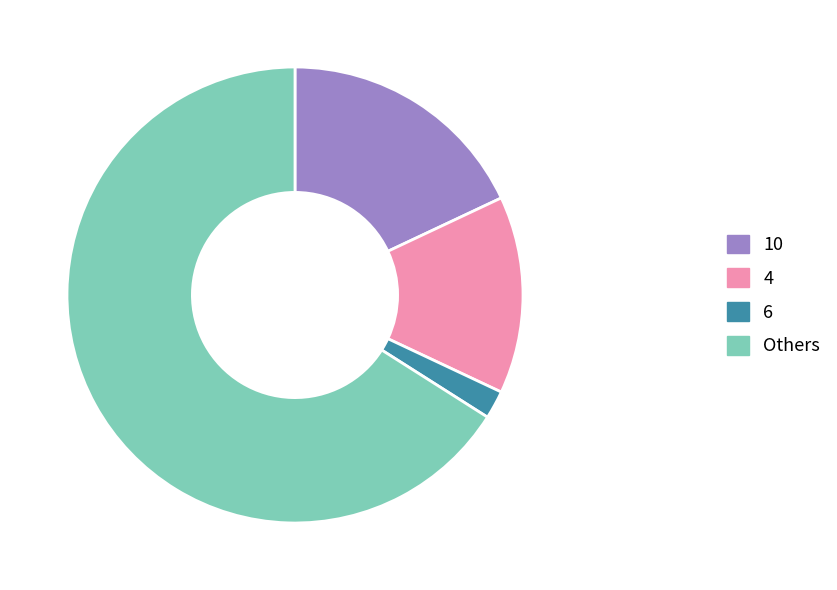

Which has a higher value, 4 or 10?

10